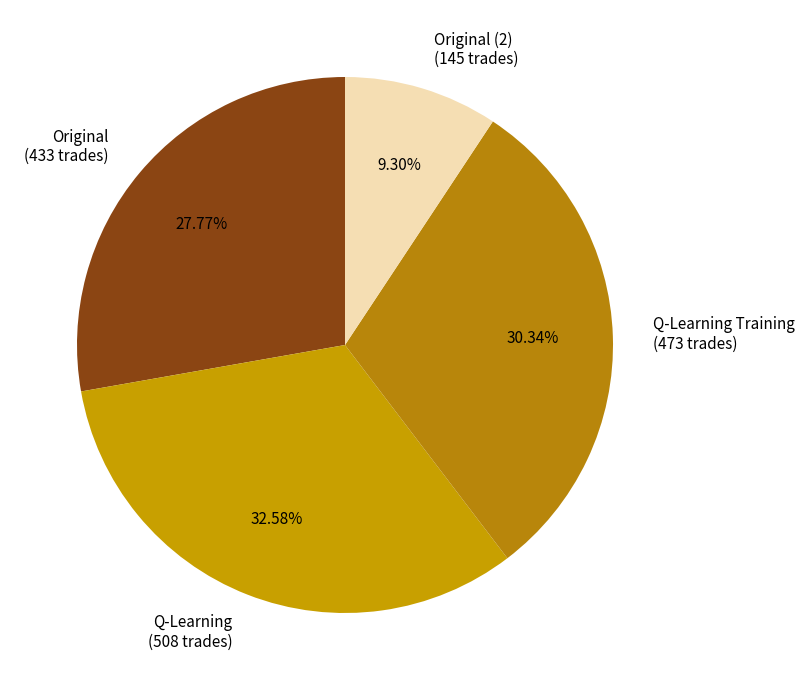

Does any single category account for the majority?

No